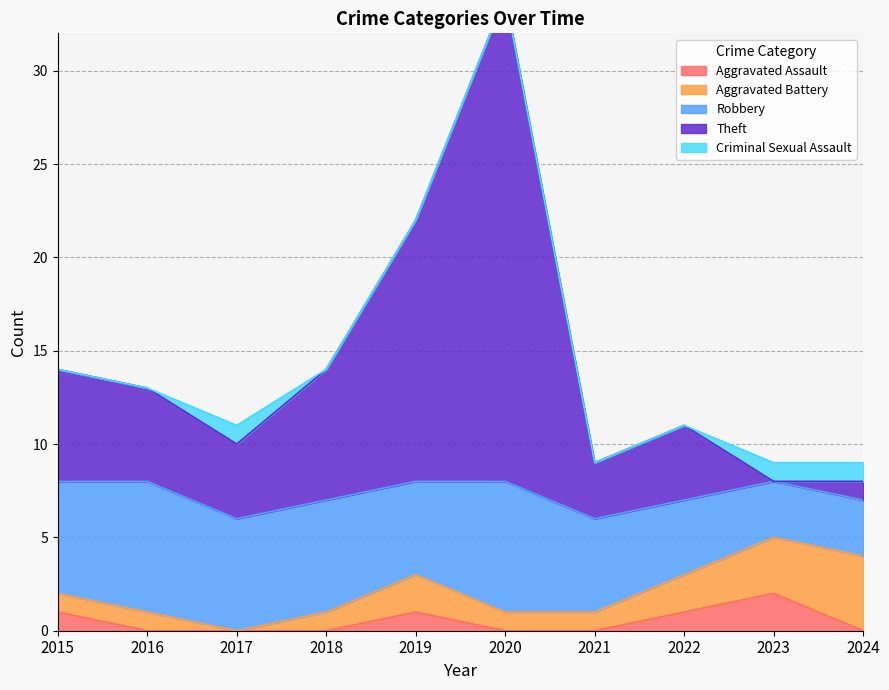

True or false: Criminal Sexual Assault has a value of -1 at 2019.

False